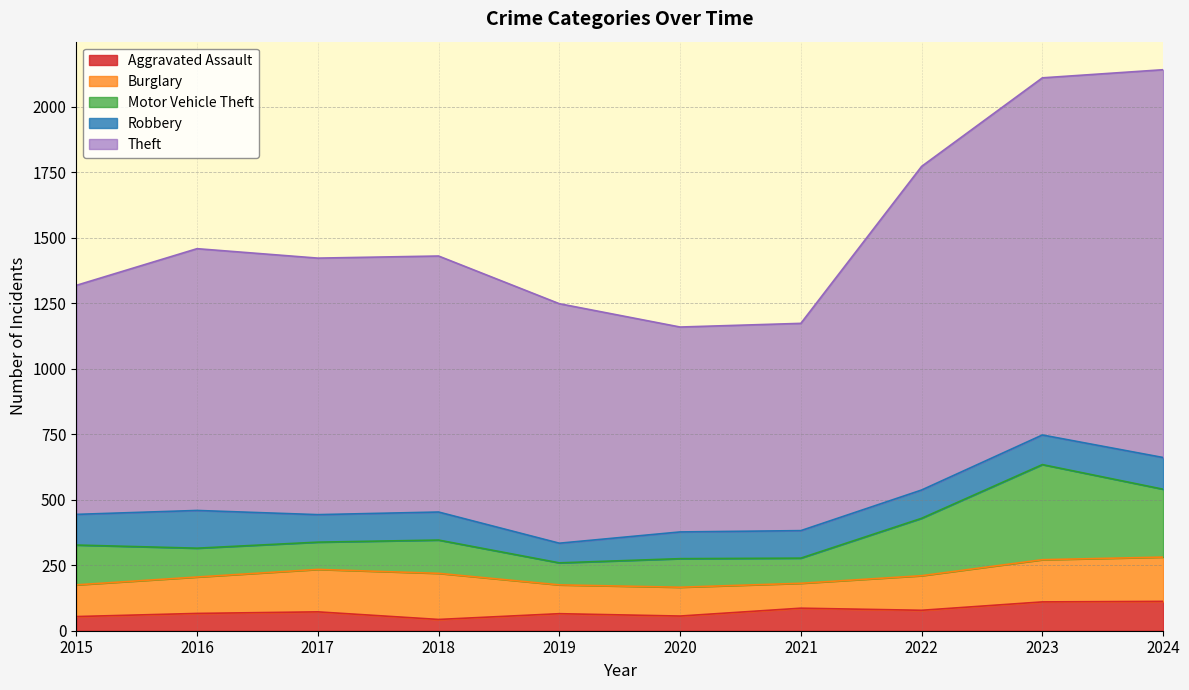

True or false: Theft has a value of 914 at 2019.

True